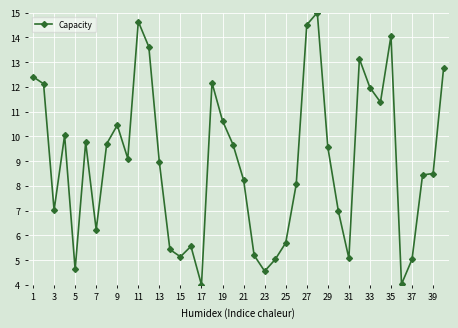

What is the value of the 3rd point from the left?

7.0